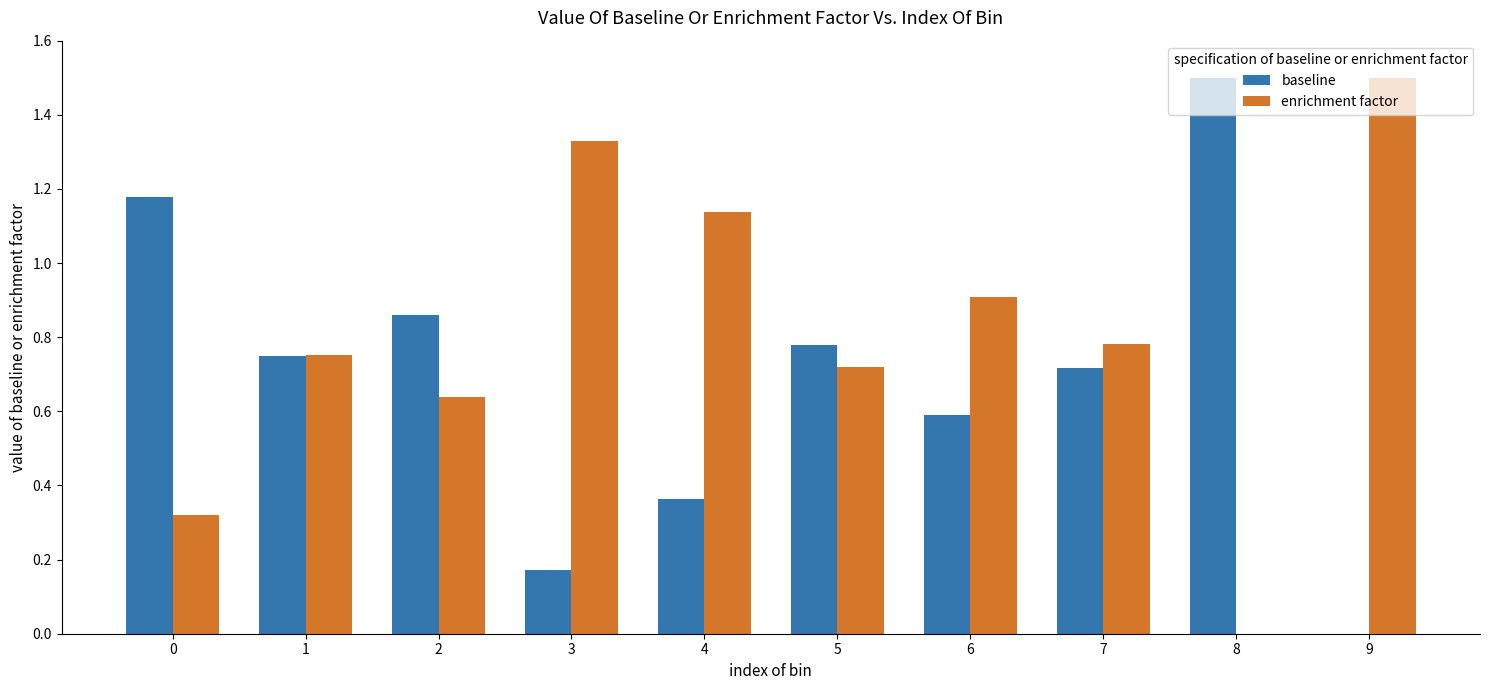

Which series has the largest total across all categories?

enrichment factor